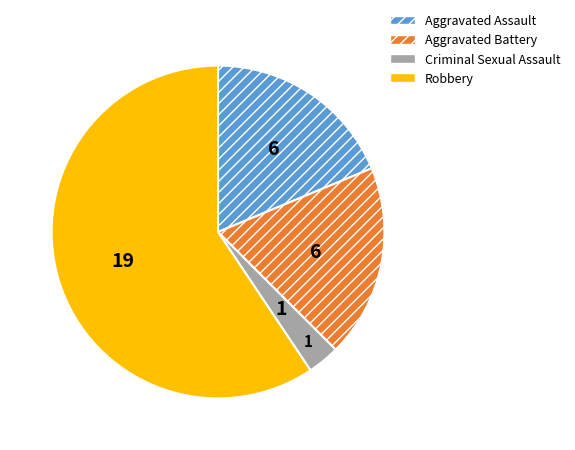

What is the largest slice in the pie chart?

Robbery